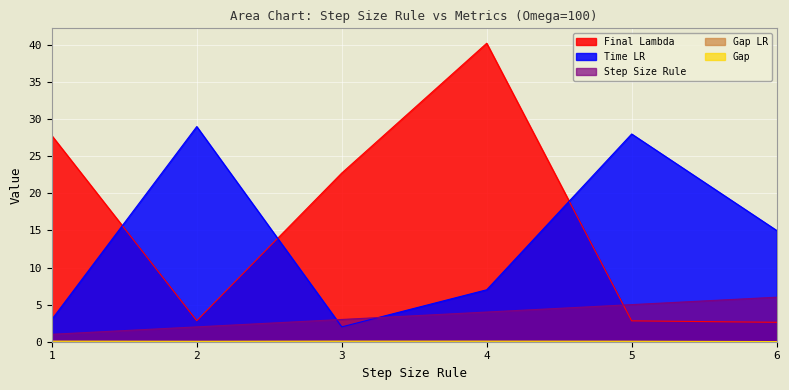

At which label does Step Size Rule reach its minimum?

1